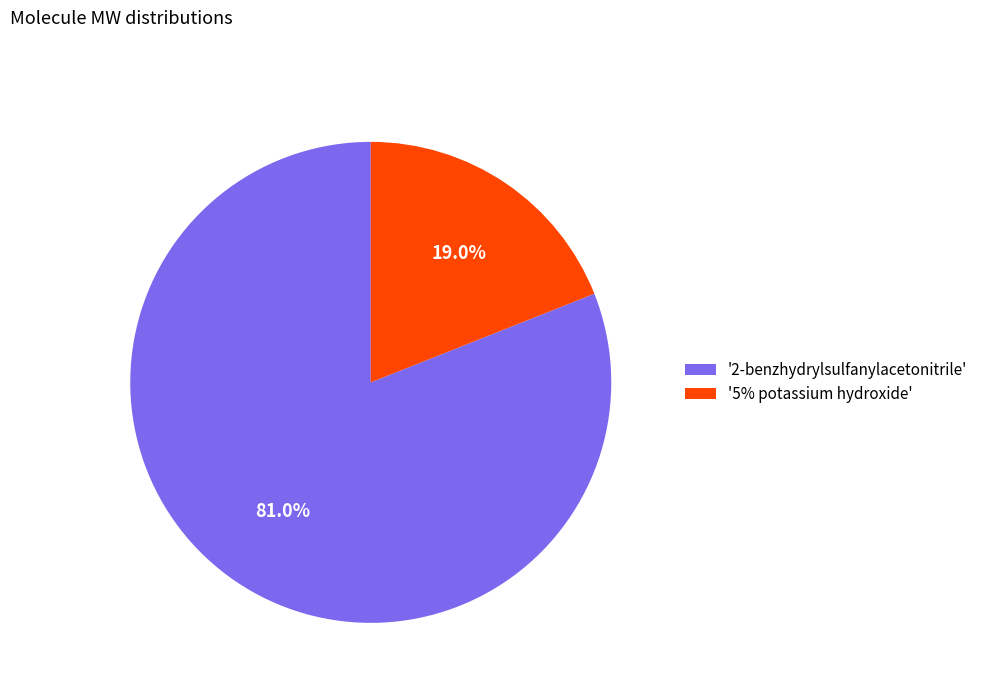

Which has a higher value, '5% potassium hydroxide' or '2-benzhydrylsulfanylacetonitrile'?

'2-benzhydrylsulfanylacetonitrile'